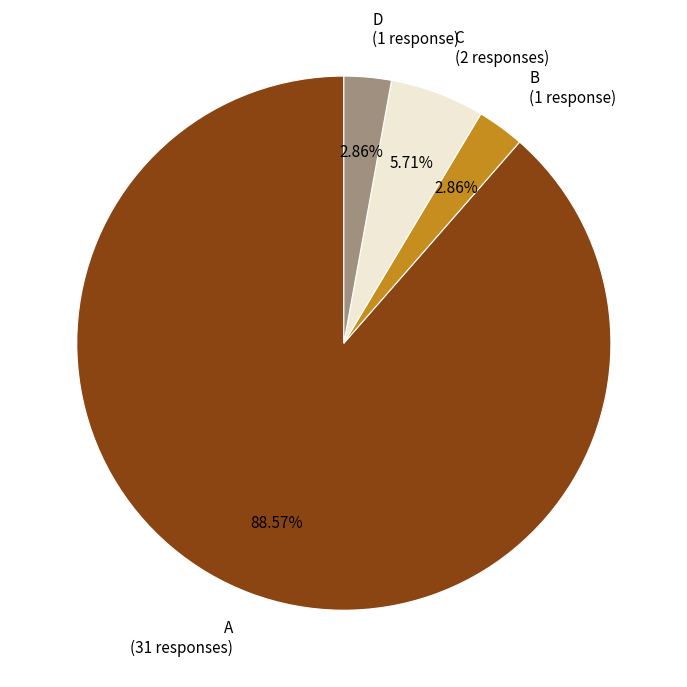

Which has a higher value, D (1 response) or A (31 responses)?

A (31 responses)